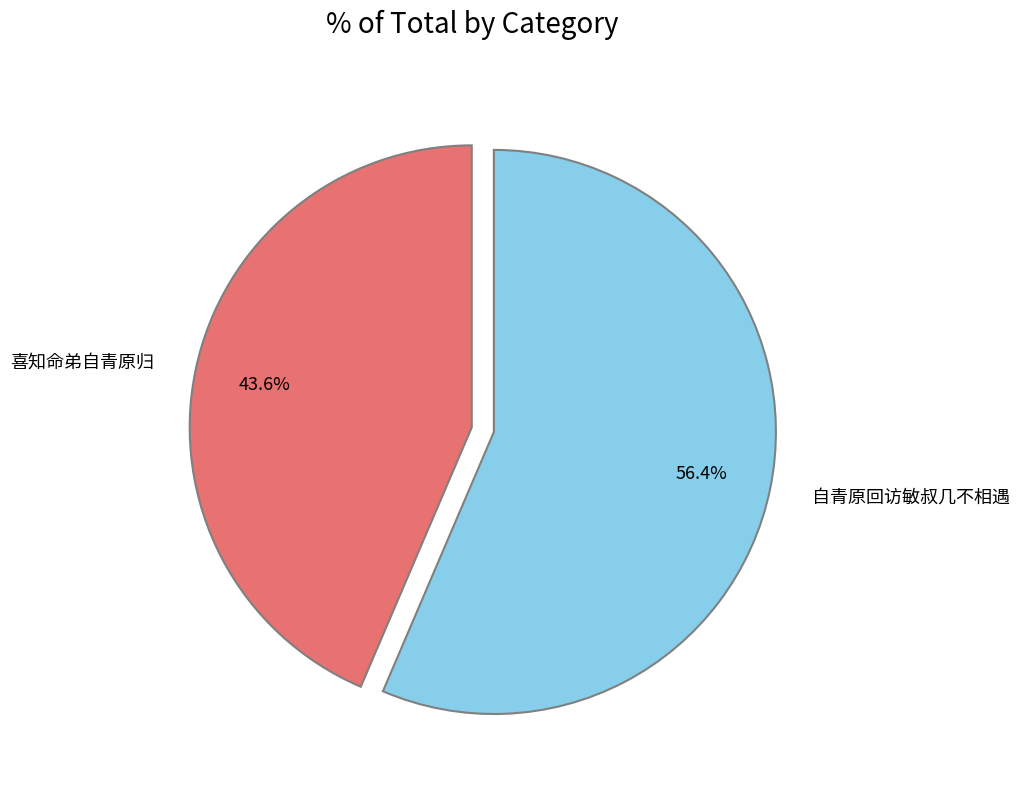

To the nearest percent, what percentage of the pie is 自青原回访敏叔几不相遇?

56%